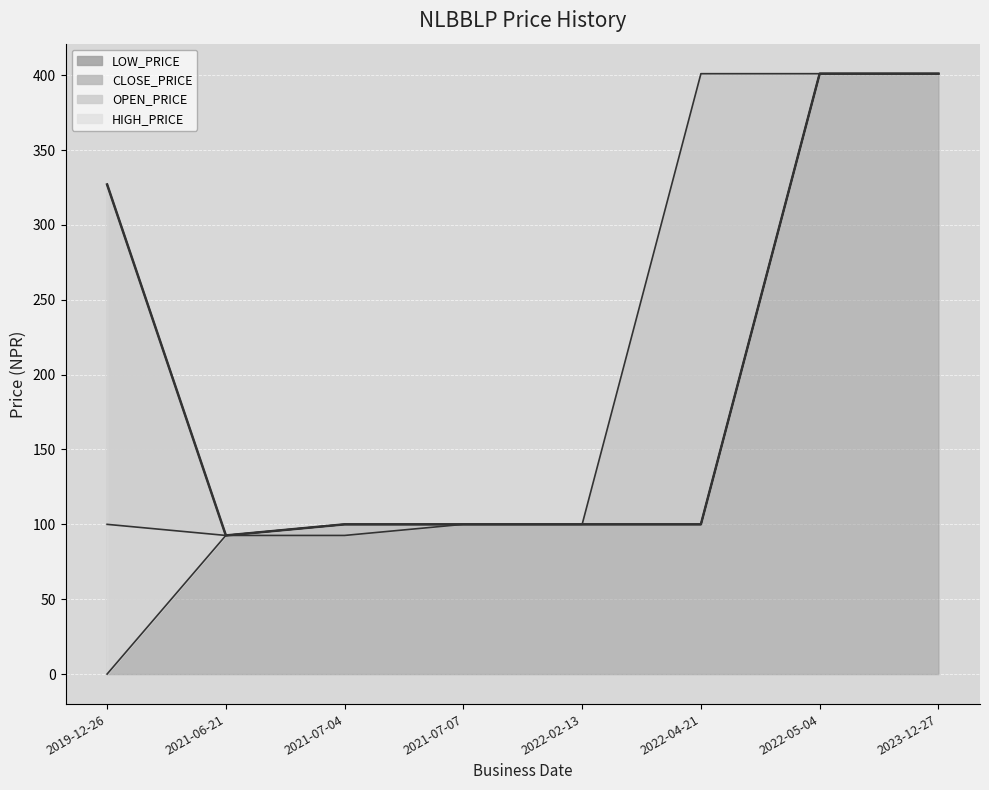

What is the difference between the maximum and minimum values in the HIGH_PRICE series?

308.4